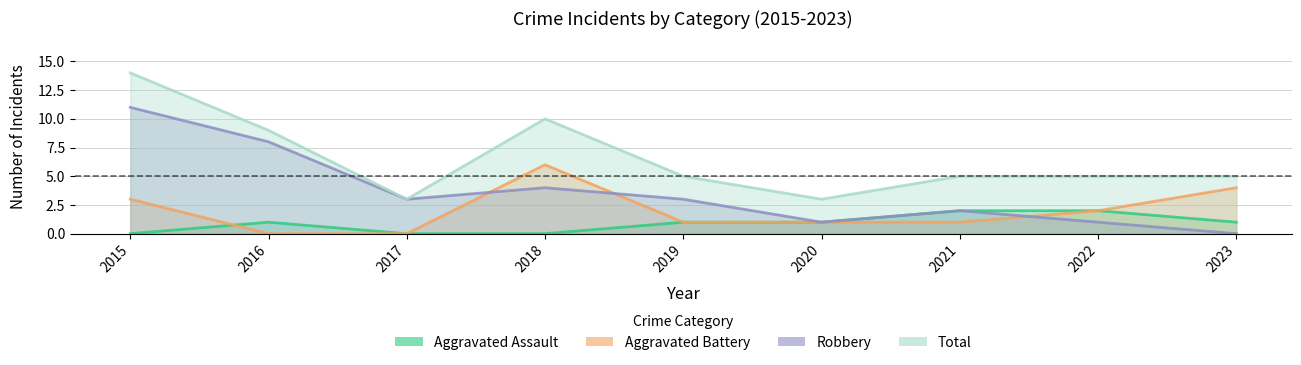

What is the value of the Total point at the 8th from the left?

5